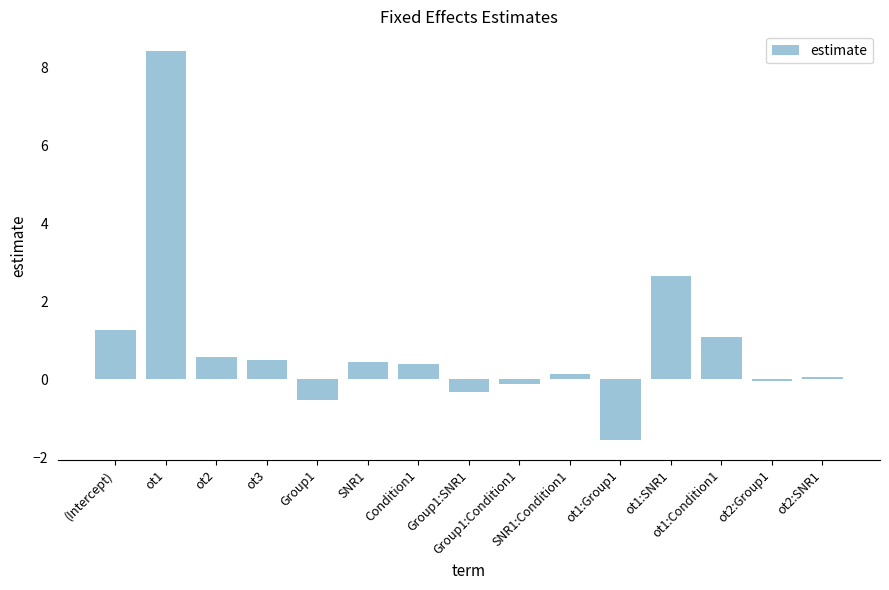

True or false: the data shows -1.0 at ot1:Group1.

False